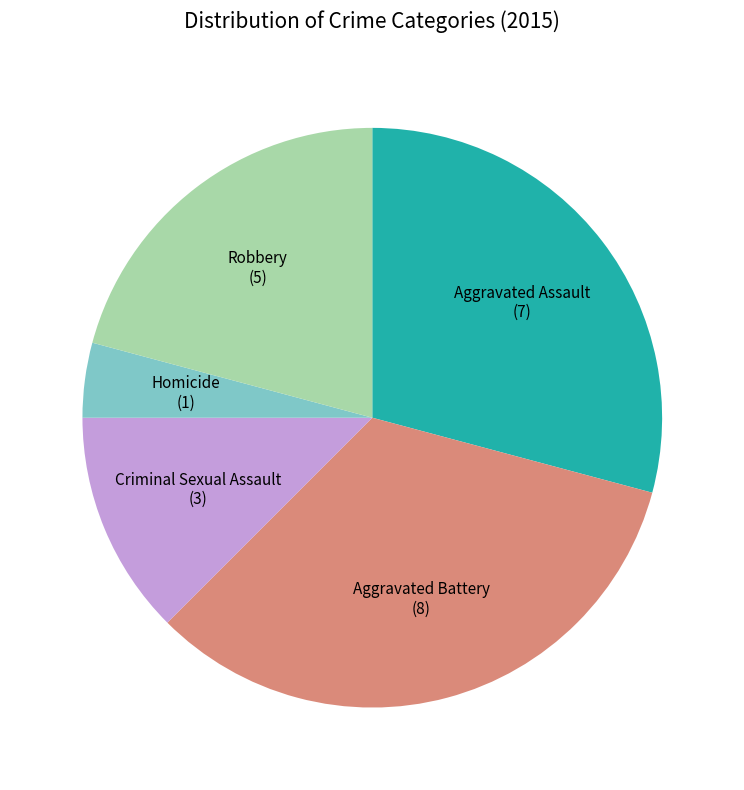

Rank the categories by value from highest to lowest.

Aggravated Battery, Aggravated Assault, Robbery, Criminal Sexual Assault, Homicide